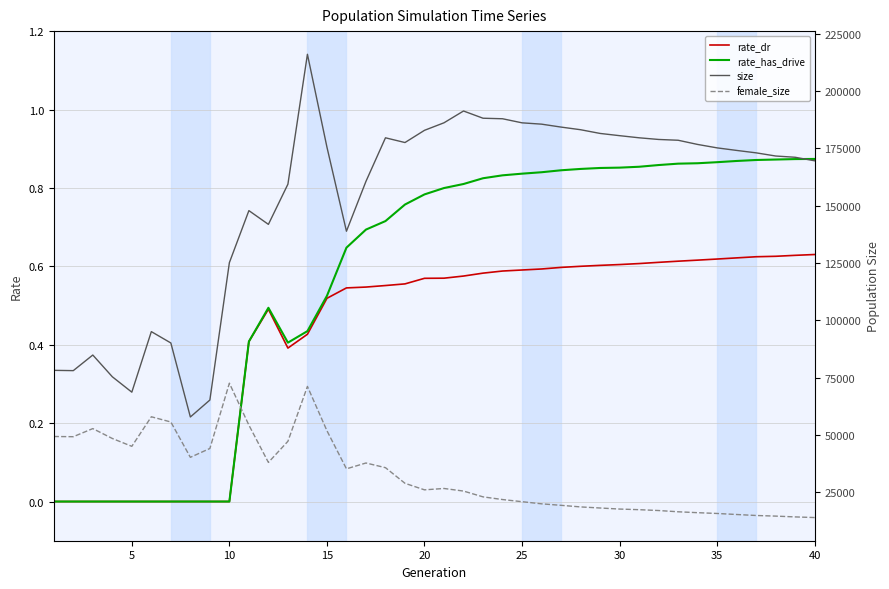

List the series in order of their peak value, highest first.

size, female_size, rate_has_drive, rate_dr